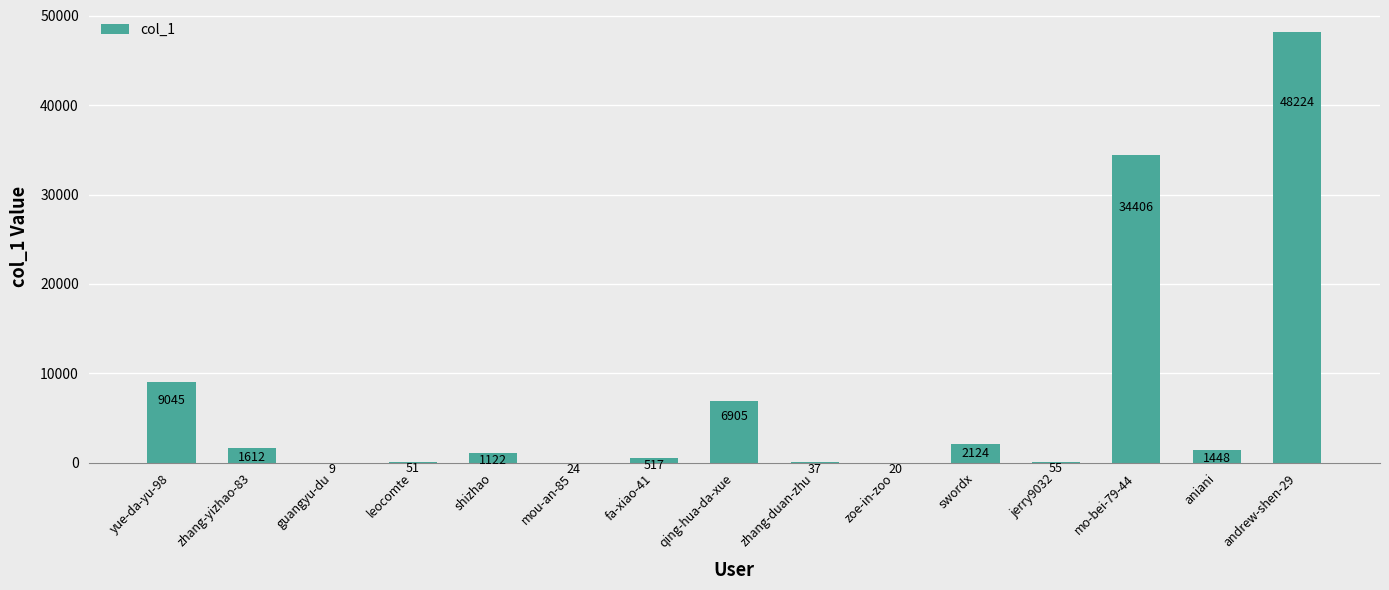

Reading right to left, transcribe all the data shown in this chart.

andrew-shen-29=48224	aniani=1448	mo-bei-79-44=34406	jerry9032=55	swordx=2124	zoe-in-zoo=20	zhang-duan-zhu=37	qing-hua-da-xue=6905	fa-xiao-41=517	mou-an-85=24	shizhao=1122	leocomte=51	guangyu-du=9	zhang-yizhao-83=1612	yue-da-yu-98=9045